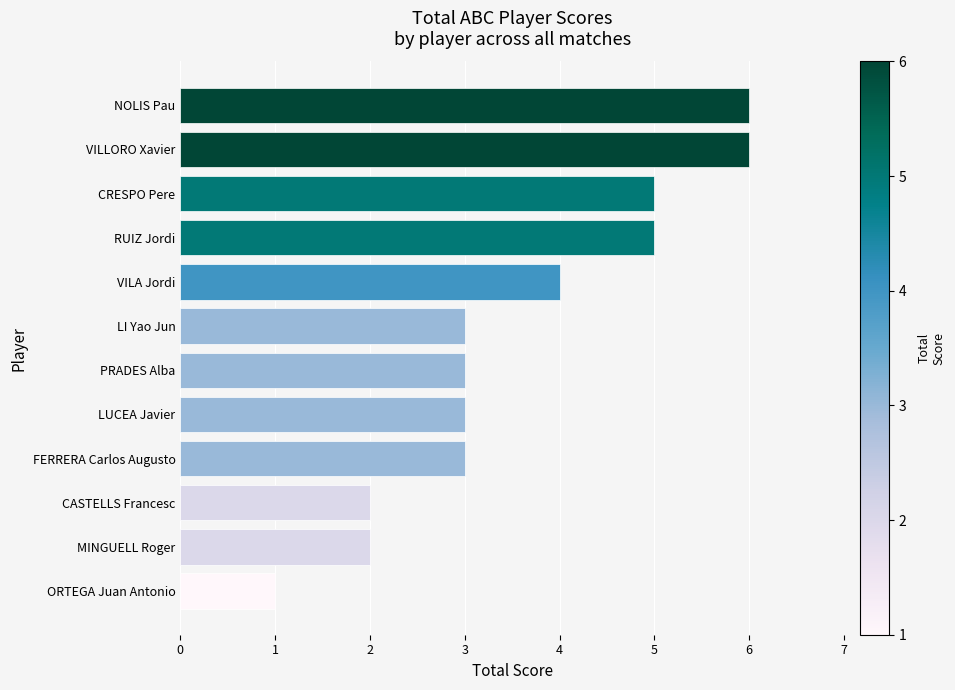

Does the chart contain any negative values?

No